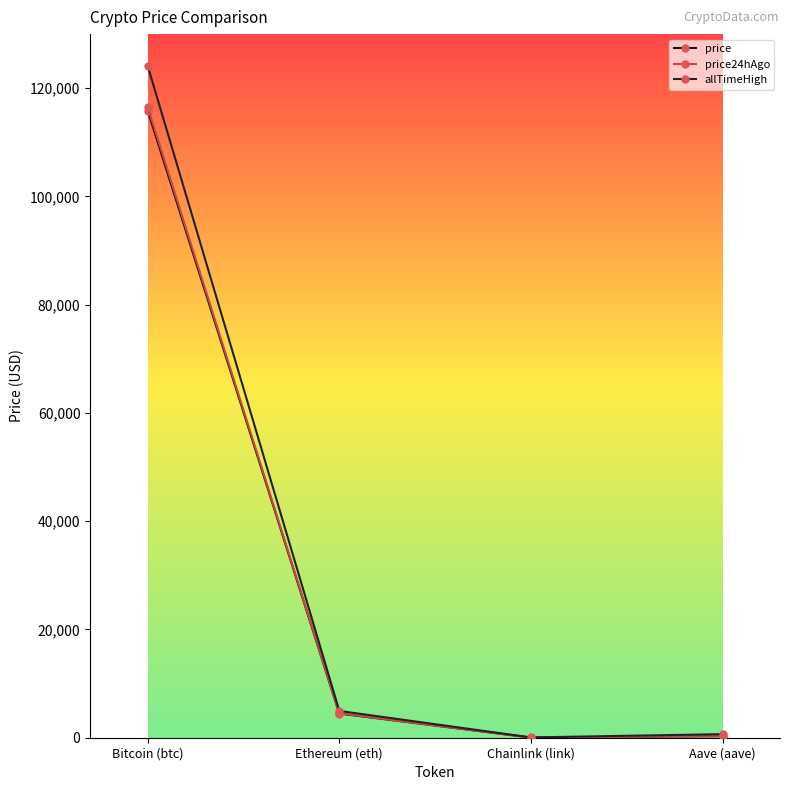

Which series has the largest total across all categories?

allTimeHigh